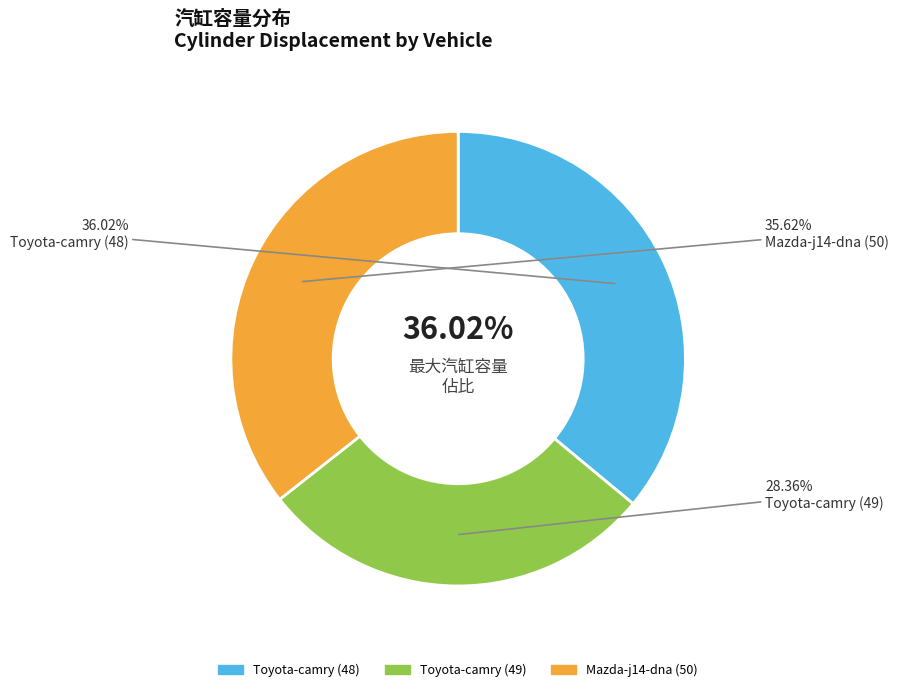

How many slices are in this pie chart?

3